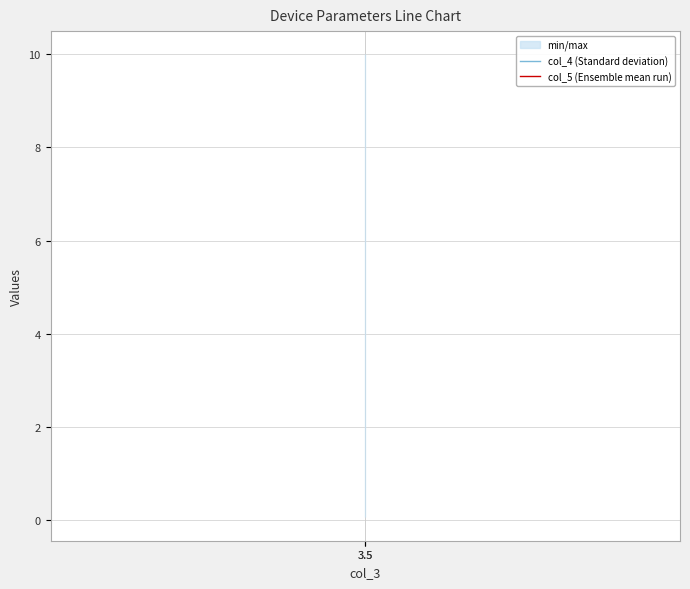

The col_4 (Standard deviation) series shows 13.2 at 3.5. True or false?

False